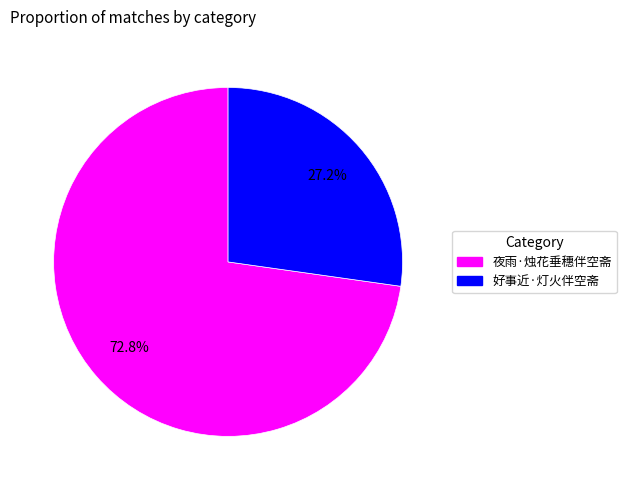

Do 好事近·灯火伴空斋 and 夜雨·烛花垂穗伴空斋 together represent more than half of the pie?

Yes